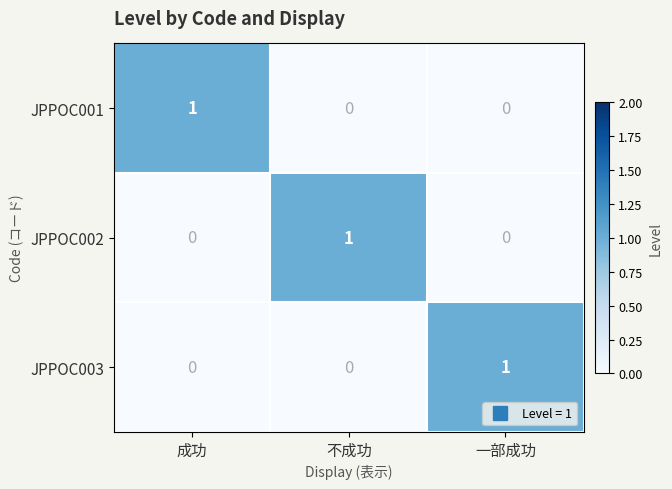

How many JPPOC001 values are between 0 and 1?

3